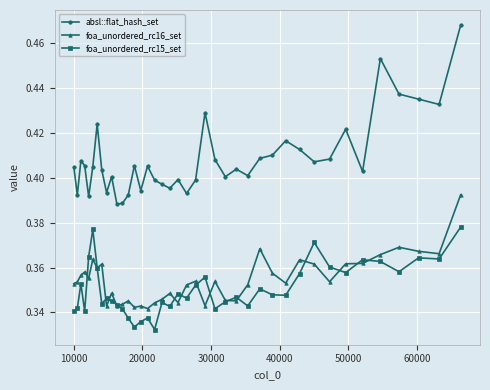

Which series has the largest total across all categories?

absl::flat_hash_set